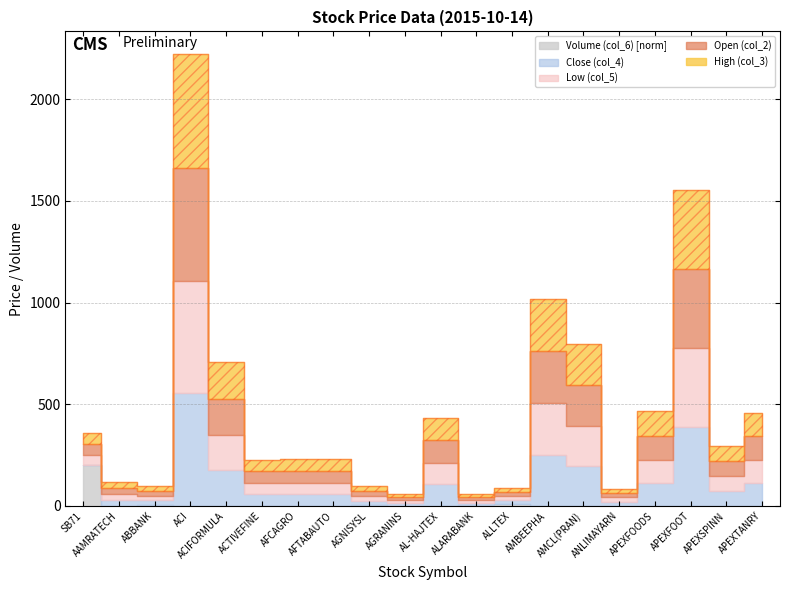

What are all the series names shown in the legend?

Volume (col_6), High (col_3), Open (col_2), Low (col_5), Close (col_4)